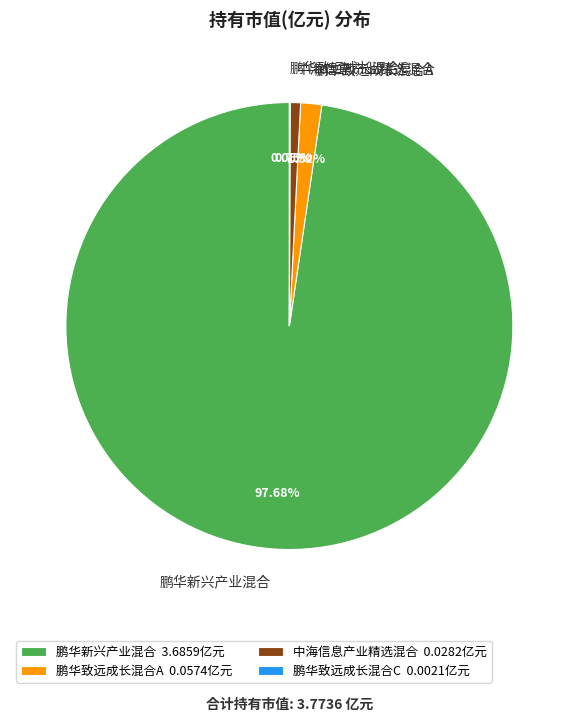

What is the majority slice?

鹏华新兴产业混合